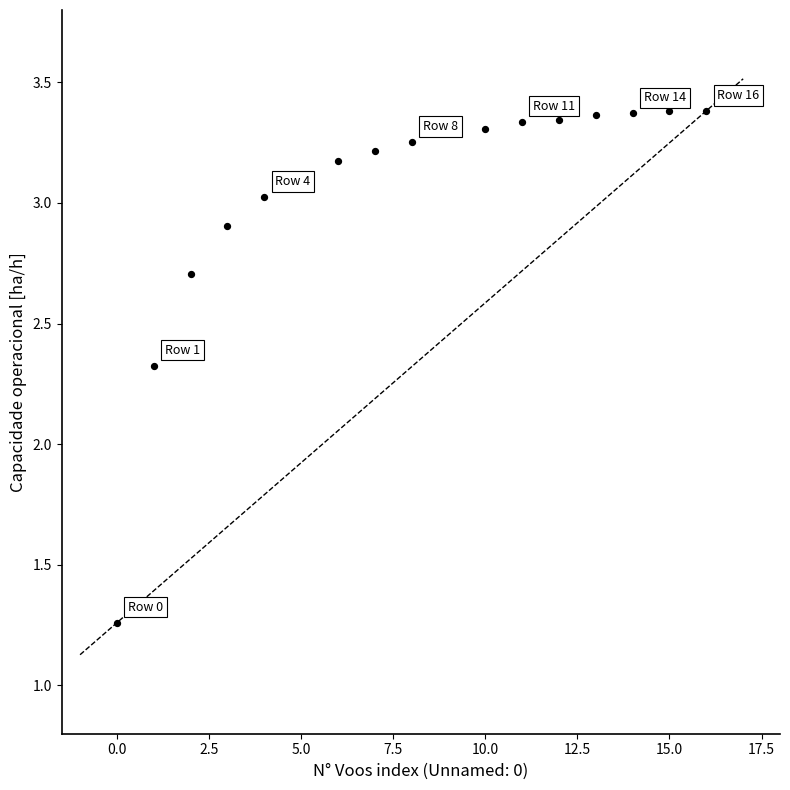

What is the range of Y values (max minus min)?

2.1